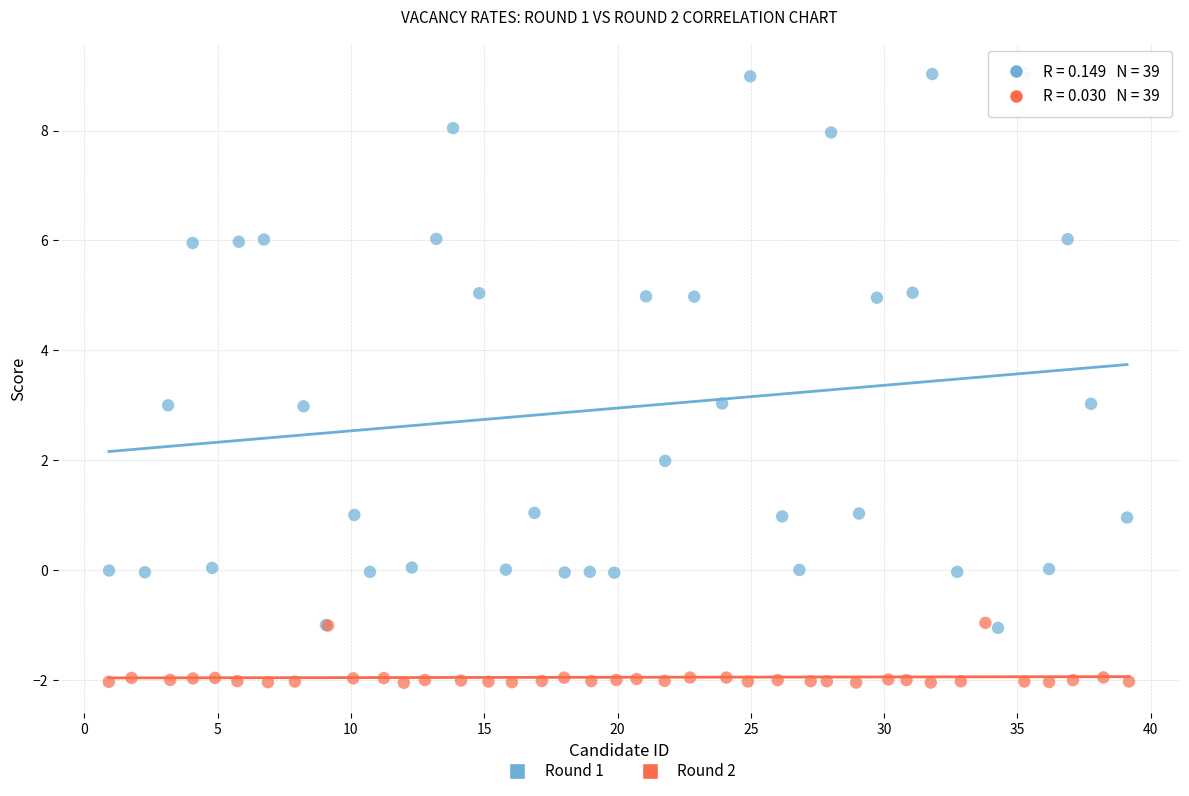

Which series contains the lowest Y value?

Round 2